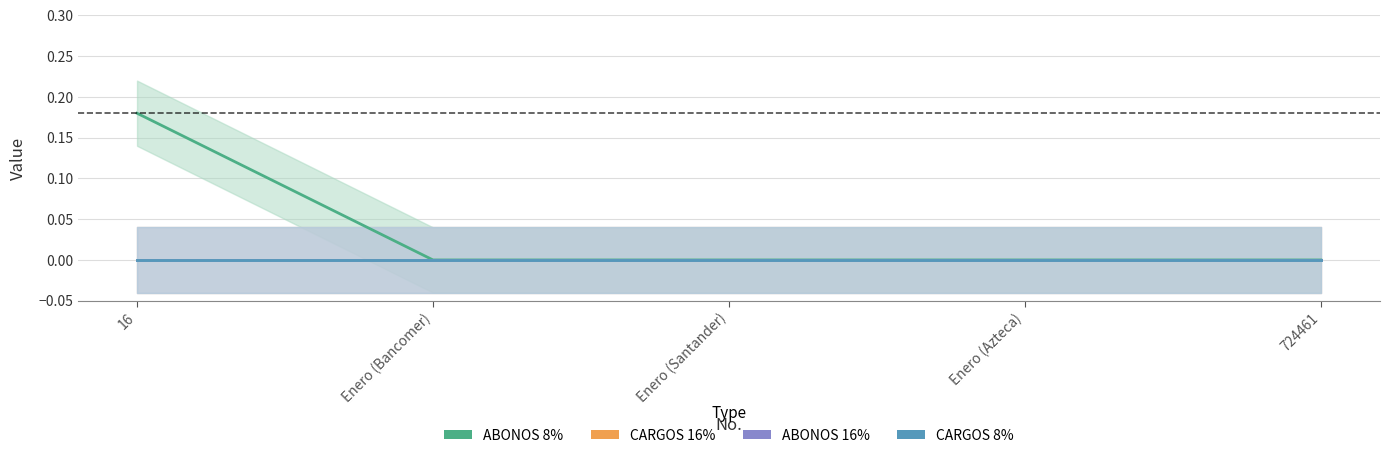

Reading right to left, list all the values displayed in this chart.

ABONOS 8%: 0.0	0.0	0.0	0.0	0.2
CARGOS 16%: 0.0	0.0	0.0	0.0	0.0
ABONOS 16%: 0.0	0.0	0.0	0.0	0.0
CARGOS 8%: 0.0	0.0	0.0	0.0	0.0